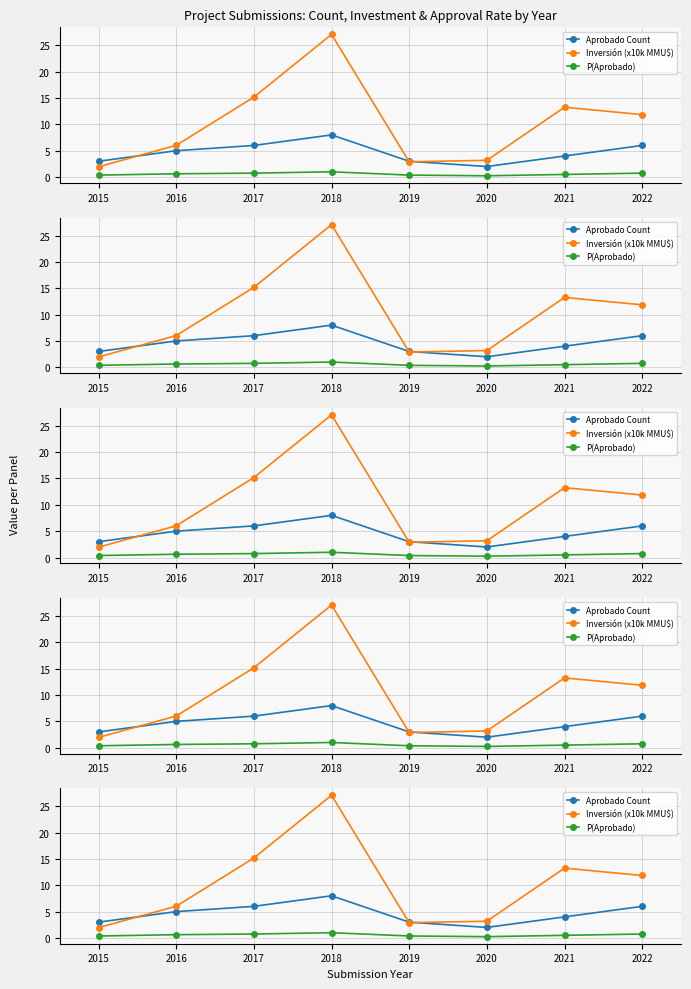

Reading right to left, extract all data points from this chart.

Aprobado Count: 6.0	4.0	2.0	3.0	8.0	6.0	5.0	3.0
Inversión (x10k MMU$): 11.8	13.3	3.2	2.9	27.1	15.2	6.0	2.0
P(Aprobado): 0.8	0.5	0.2	0.4	1.0	0.8	0.6	0.4